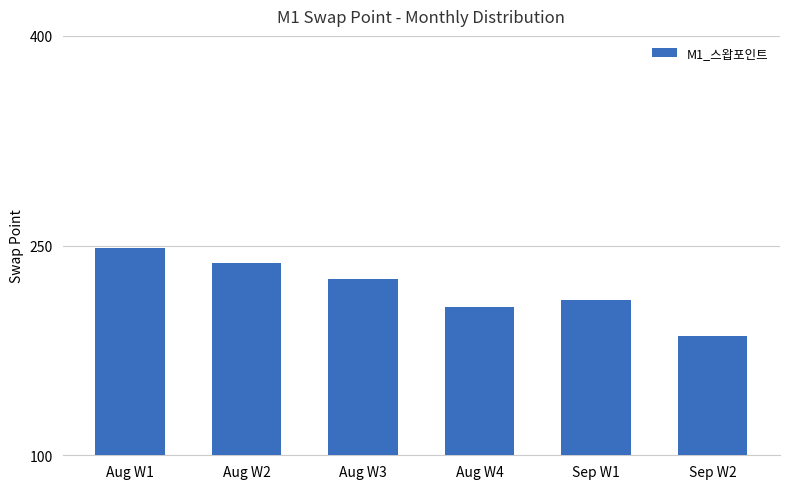

How many bars are there in total?

6